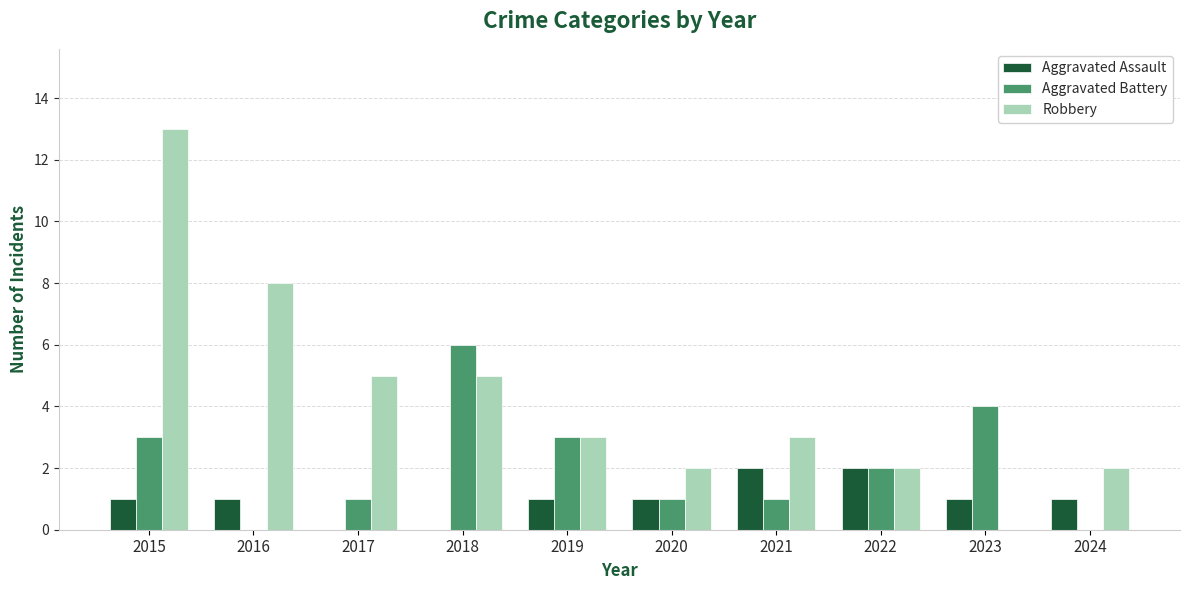

Are the bars horizontal?

No